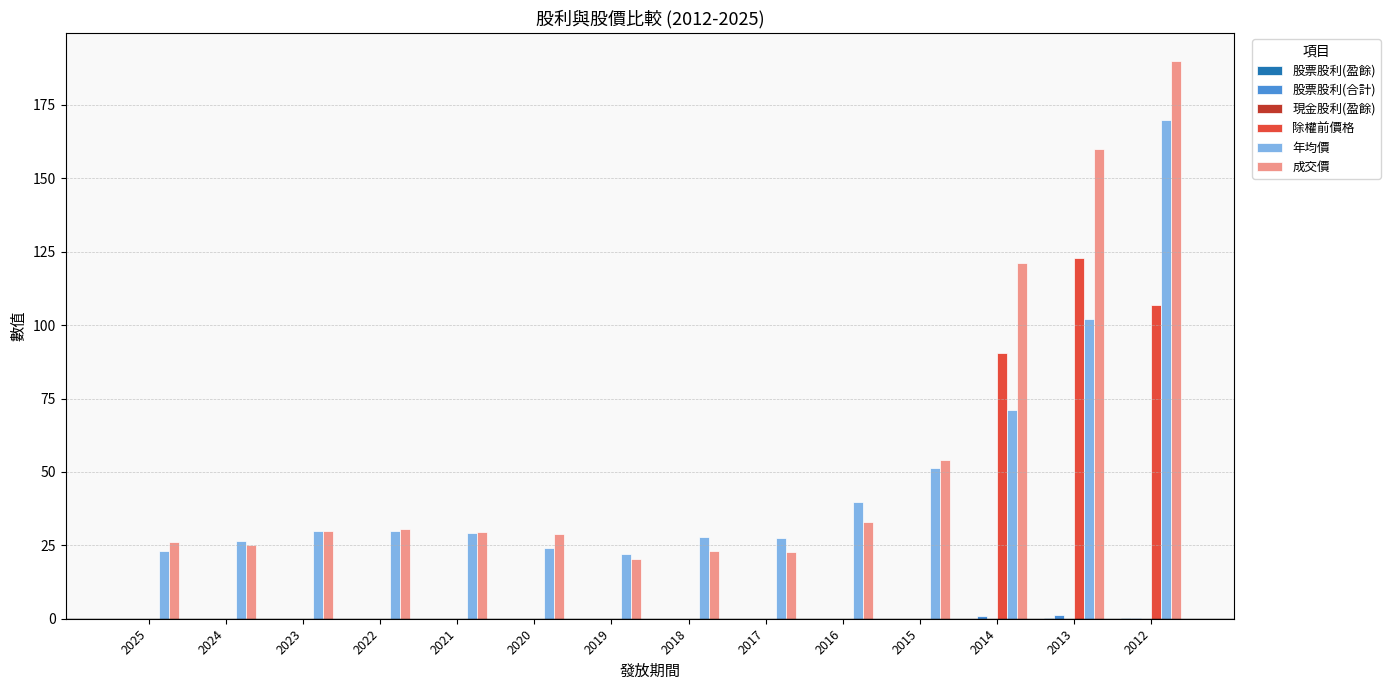

Between 2021 and 2015, which series saw the biggest shift?

成交價